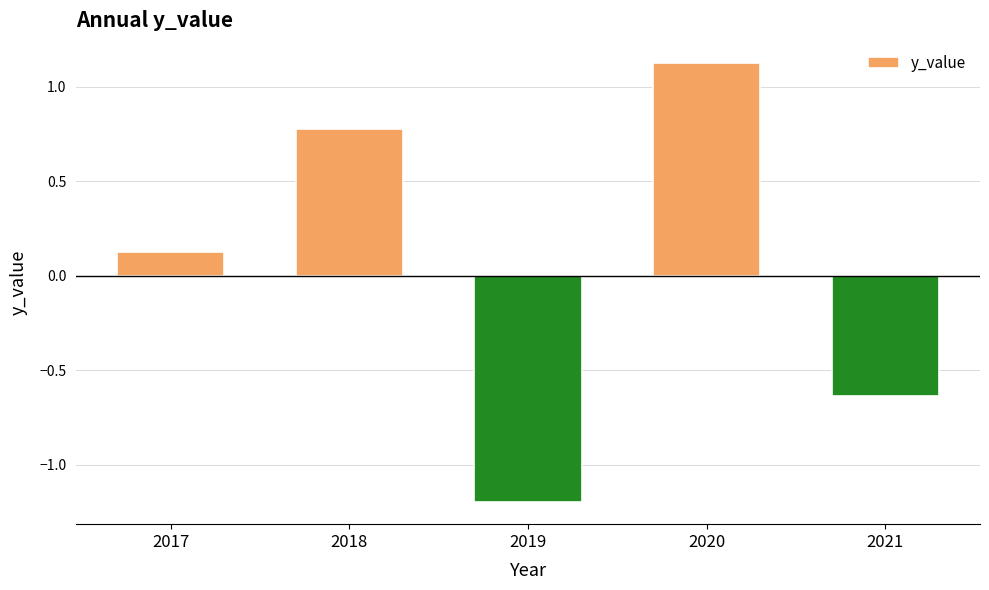

Rank the categories by value from highest to lowest.

2020, 2018, 2017, 2021, 2019